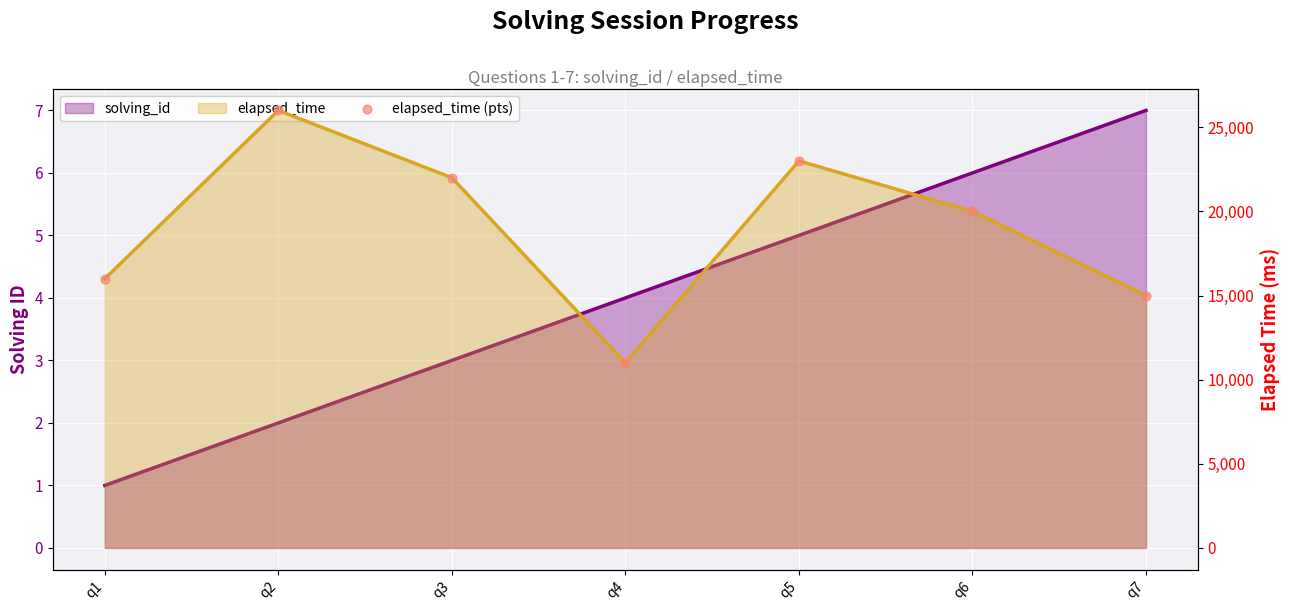

What are all the series names shown in the legend?

solving_id, elapsed_time, elapsed_time (pts)